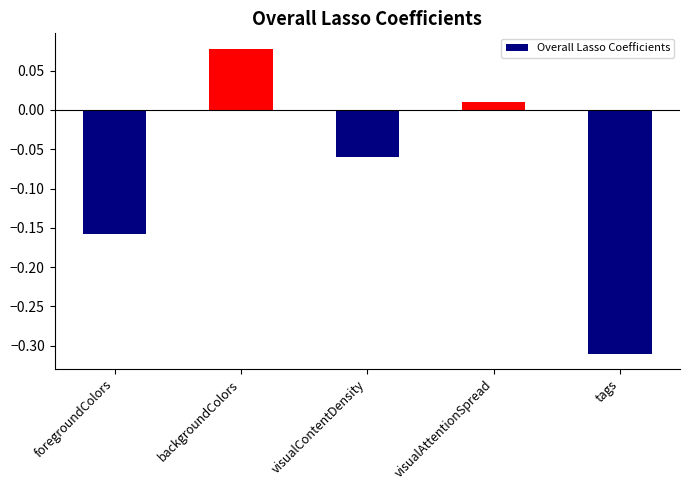

The chart shows a value of -0.2 at tags. True or false?

False